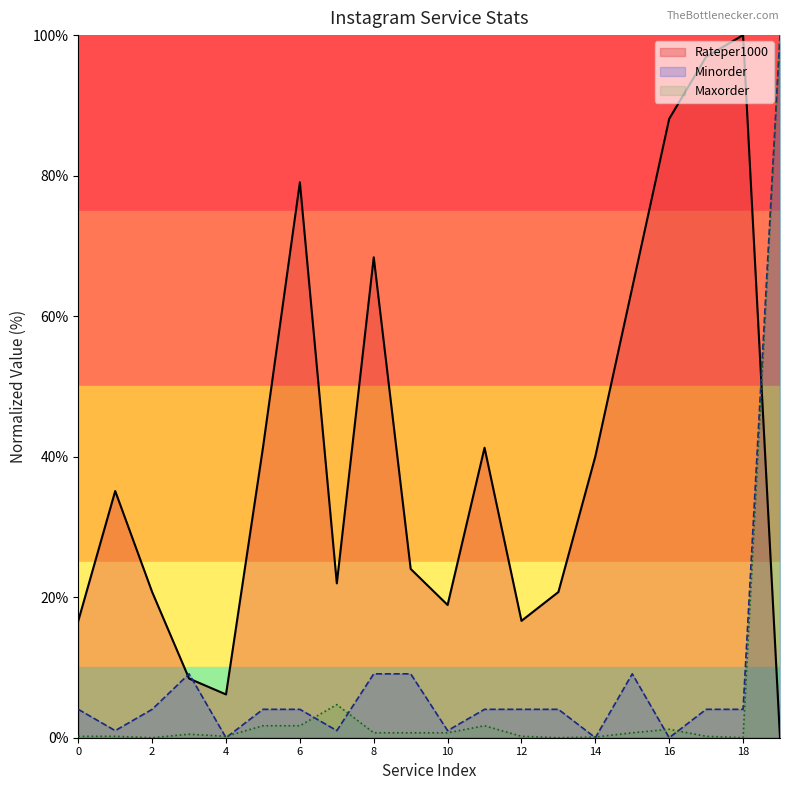

How many values in the Minorder series exceed 4?

14